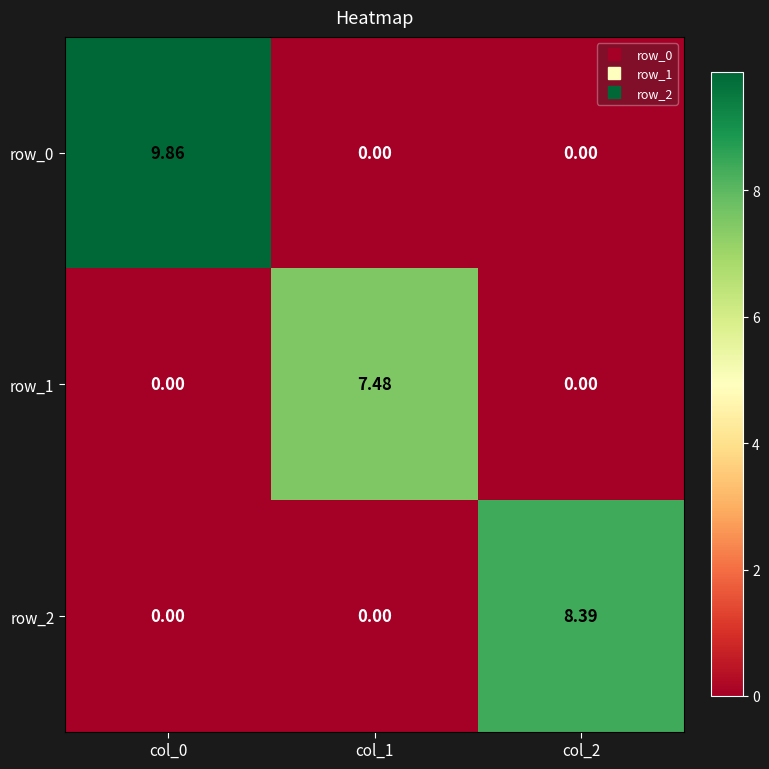

Which category has the highest value across all series?

col_0